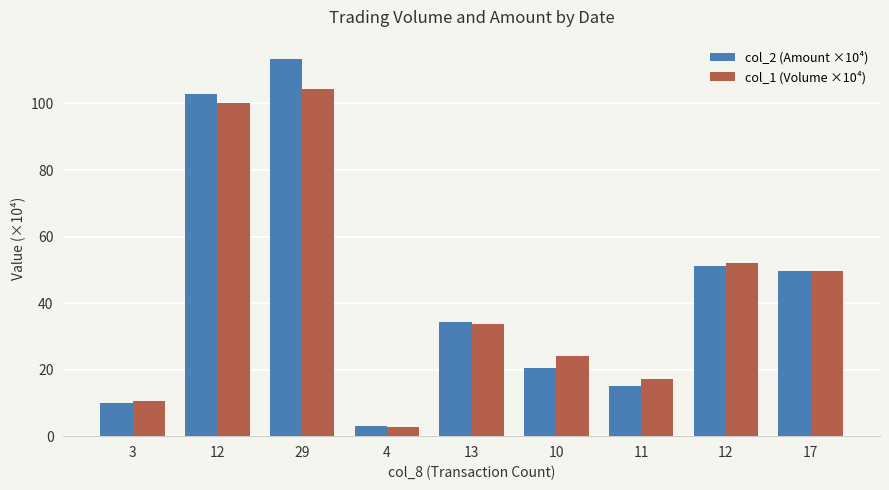

How many groups of bars are there?

9